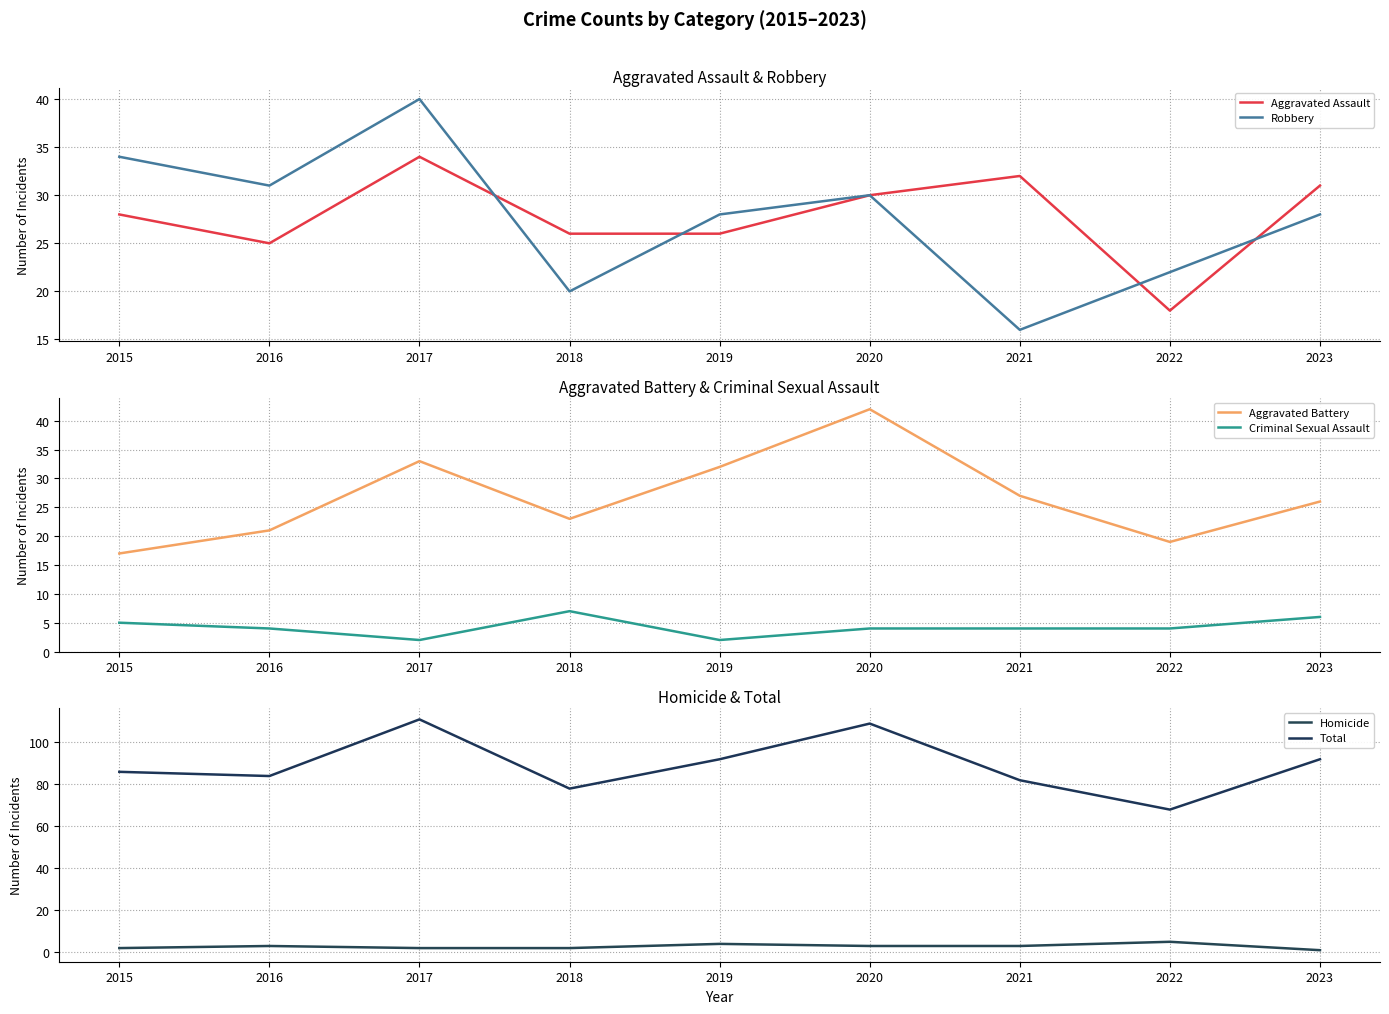

How many lines are shown in the chart?

6